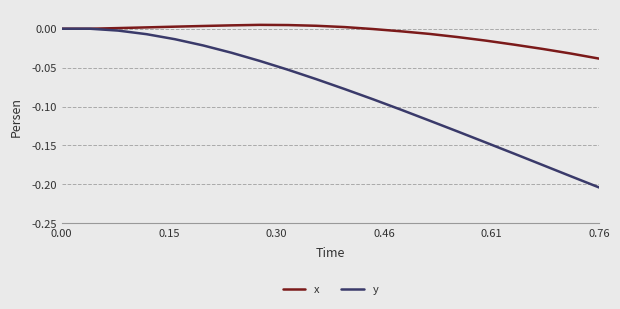

Which series has the widest spread of values?

y